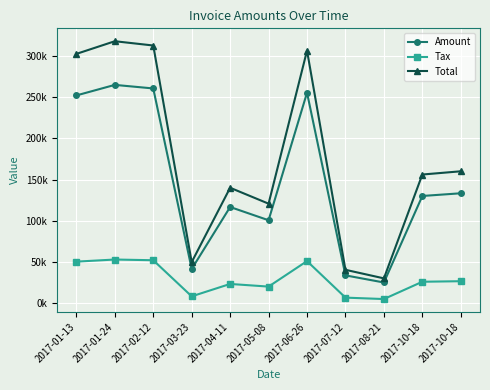

What value does the Amount series have at 2017-01-24?

264934.0